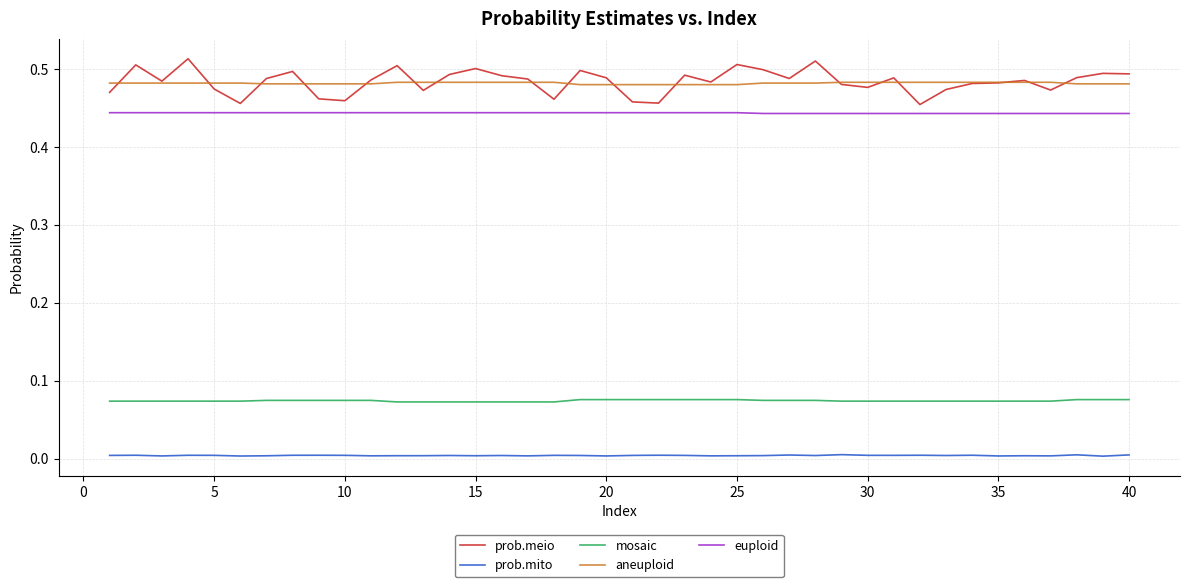

Rank the series by their maximum value, from highest to lowest.

prob.meio, aneuploid, euploid, mosaic, prob.mito